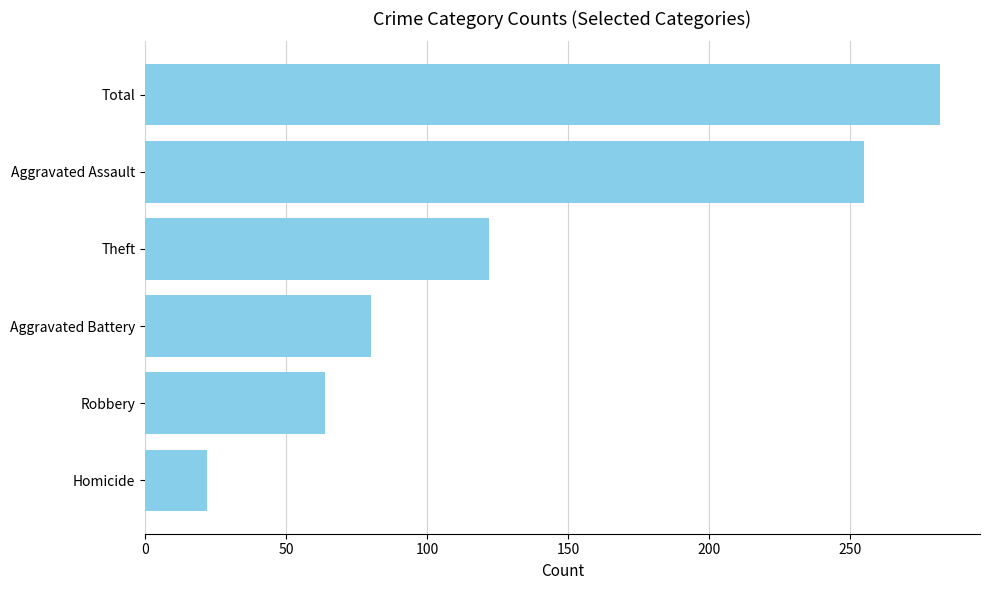

The value at Robbery is 30. True or false?

False